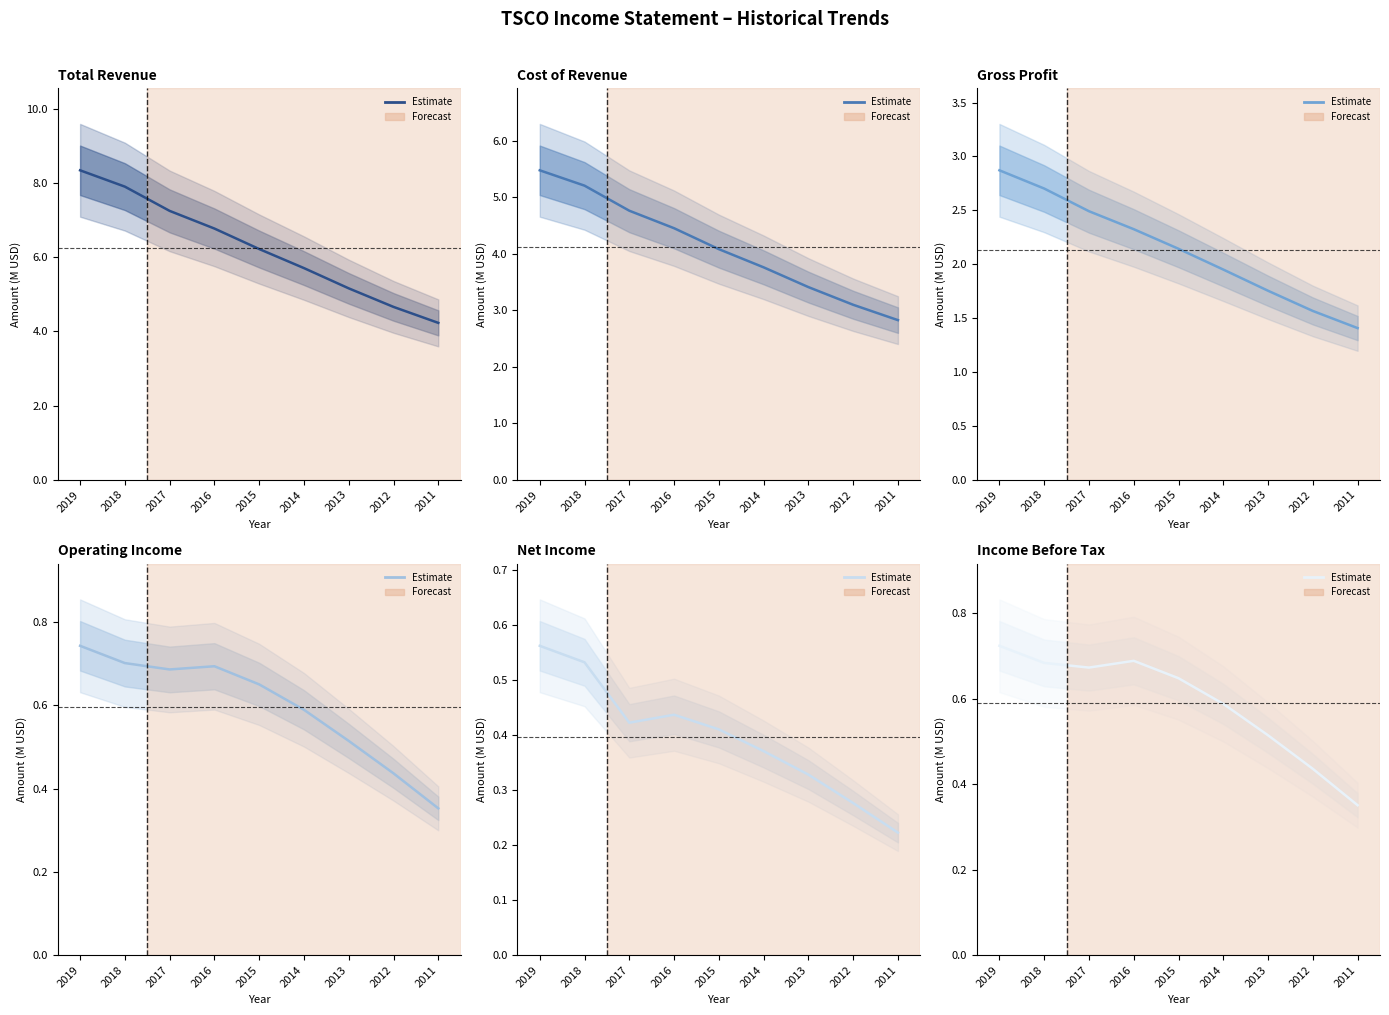

Where is Total Revenue nearest to the value 6?

2015